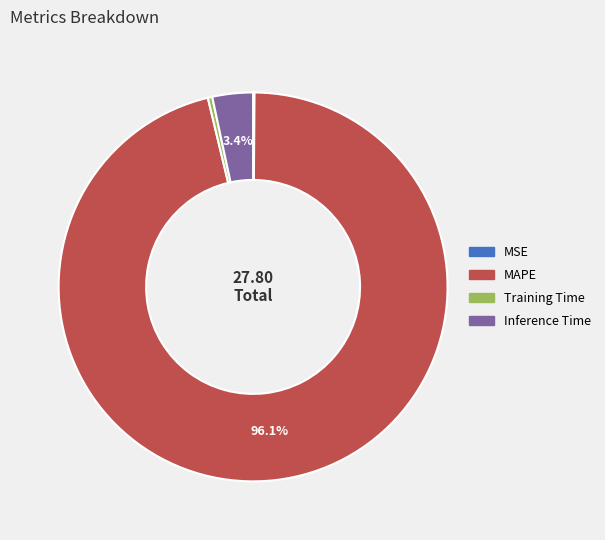

To the nearest percent, what is the difference between the largest and smallest slice percentages?

96%